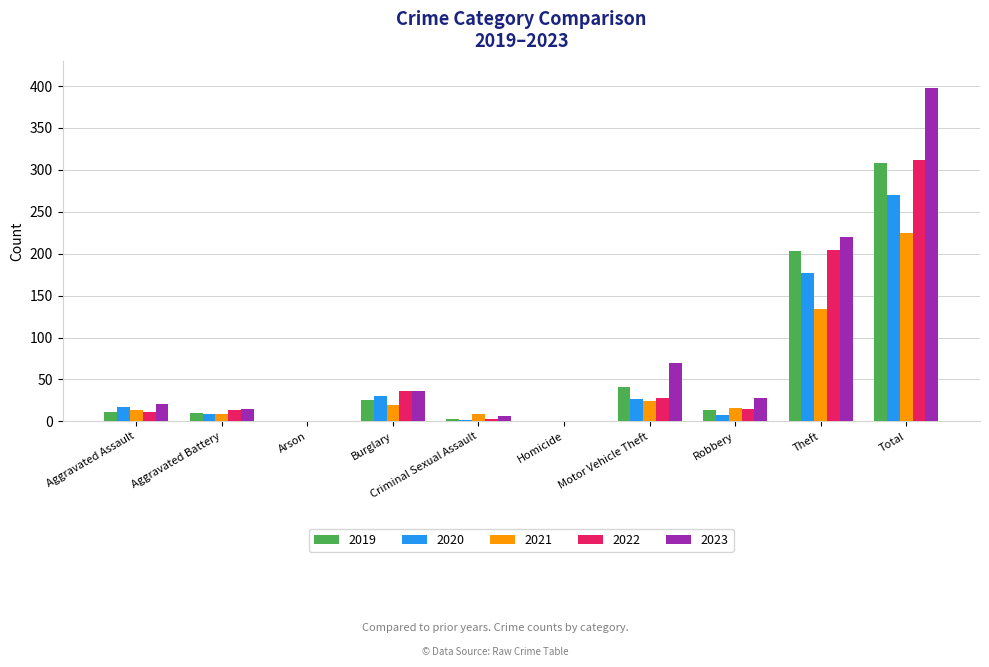

True or false: 2021 has a value of 134 at Theft.

True